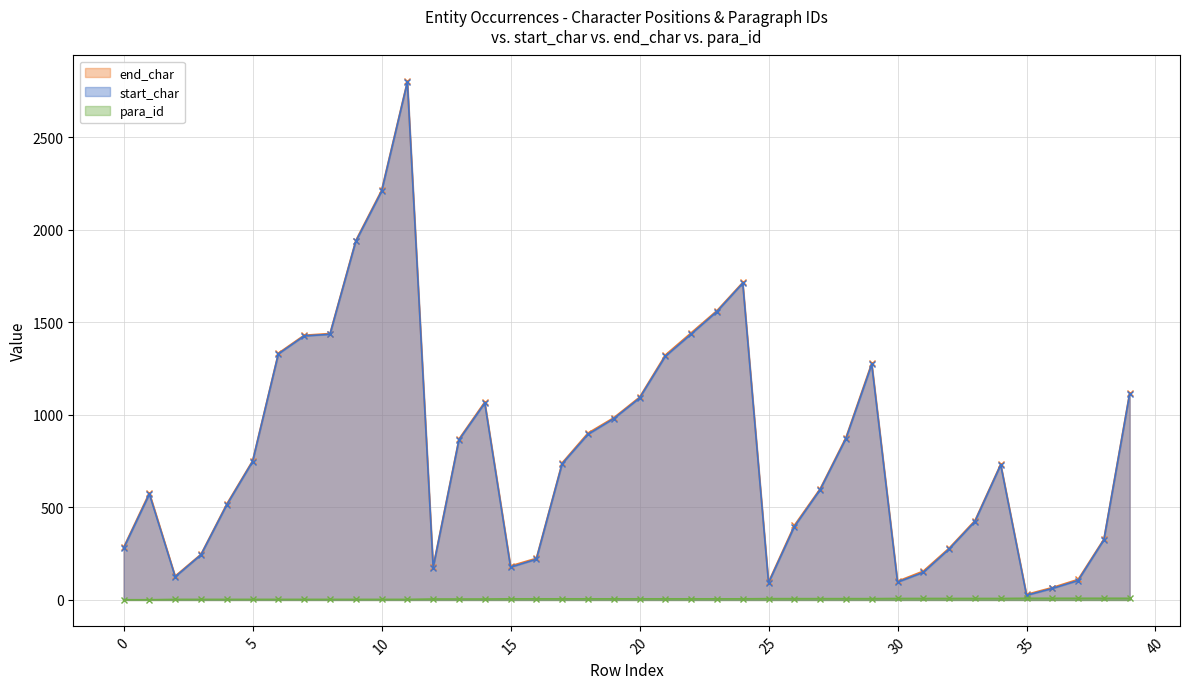

What is the difference between the maximum and minimum values in the end_char series?

2773